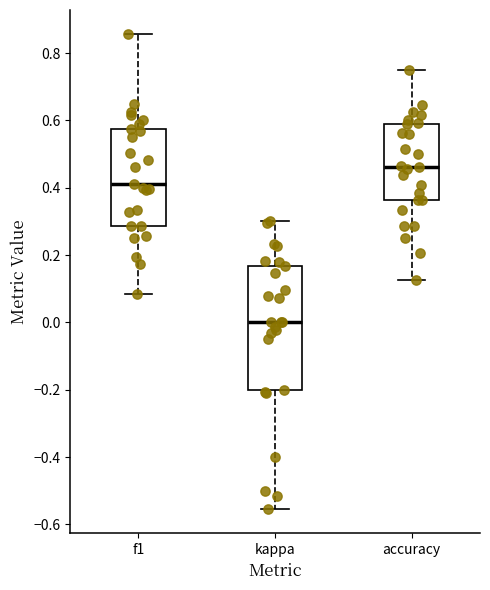

Reading left to right, transcribe this box plot: for each box, give where its median line is, the range the box spans, and where its two whiskers end, as read against the y-axis. The values are not printed on the chart, so give them approximately, as read against the axis.

f1: median 0.40, box 0.28 to 0.58, whiskers 0.08 to 0.86
kappa: median 0.00, box -0.20 to 0.16, whiskers -0.56 to 0.30
accuracy: median 0.46, box 0.36 to 0.58, whiskers 0.12 to 0.76